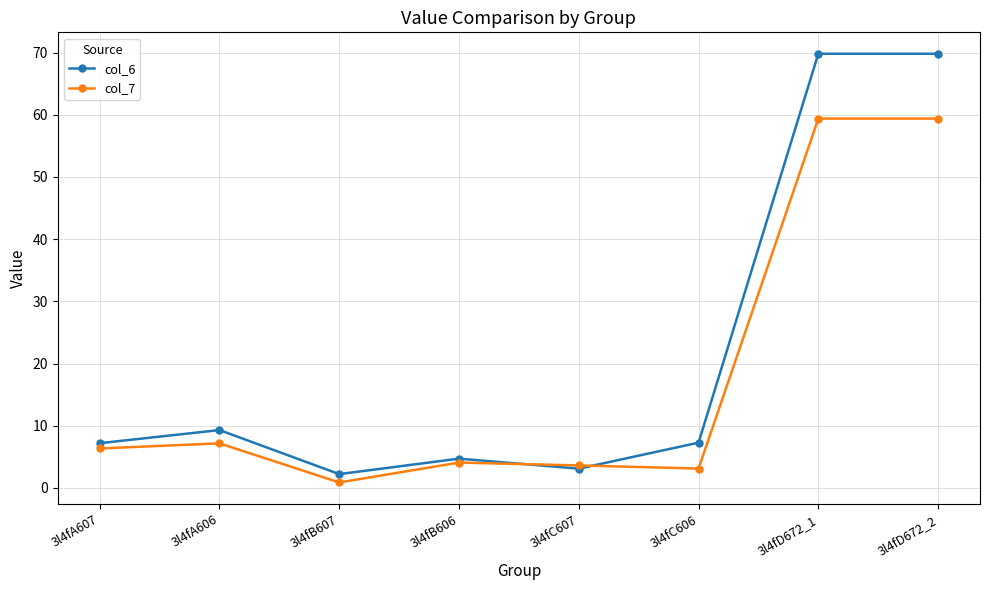

Rank the series by their maximum value, from lowest to highest.

col_7, col_6